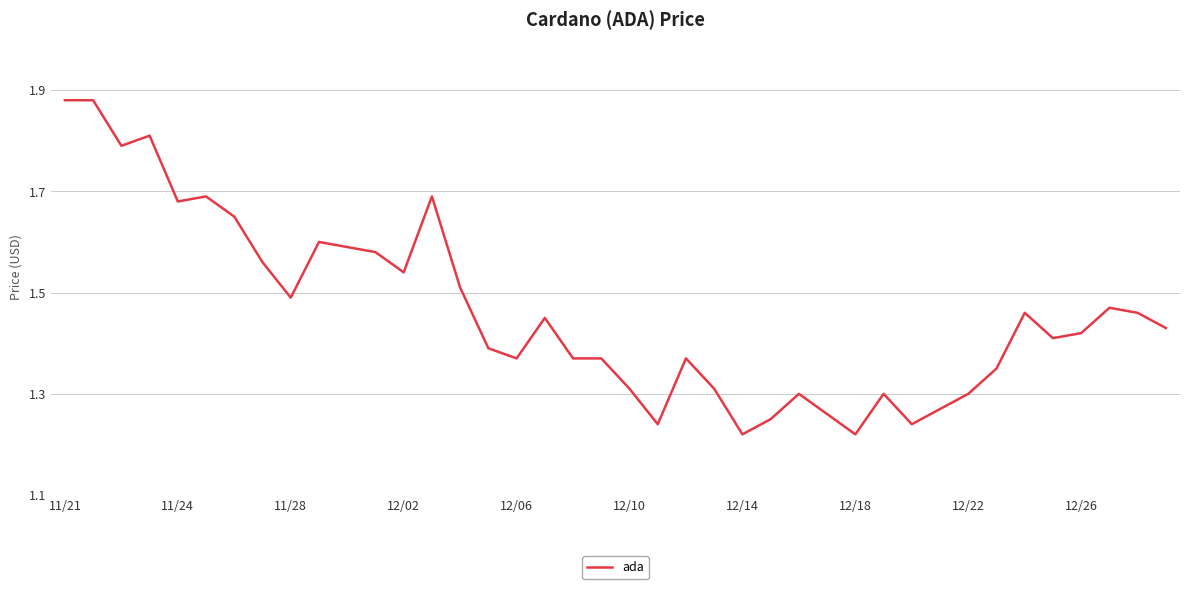

Reading left to right, transcribe all the data shown in this chart.

1.9	1.9	1.8	1.8	1.7	1.7	1.6	1.6	1.5	1.6	1.6	1.6	1.5	1.7	1.5	1.4	1.4	1.4	1.4	1.4	1.3	1.2	1.4	1.3	1.2	1.2	1.3	1.3	1.2	1.3	1.2	1.3	1.3	1.4	1.5	1.4	1.4	1.5	1.5	1.4